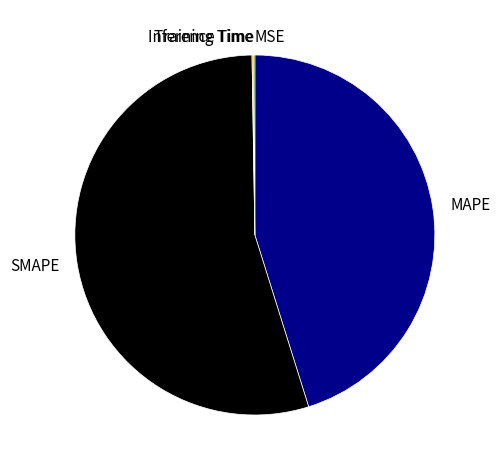

Is it true that SMAPE is 55% of the pie?

True